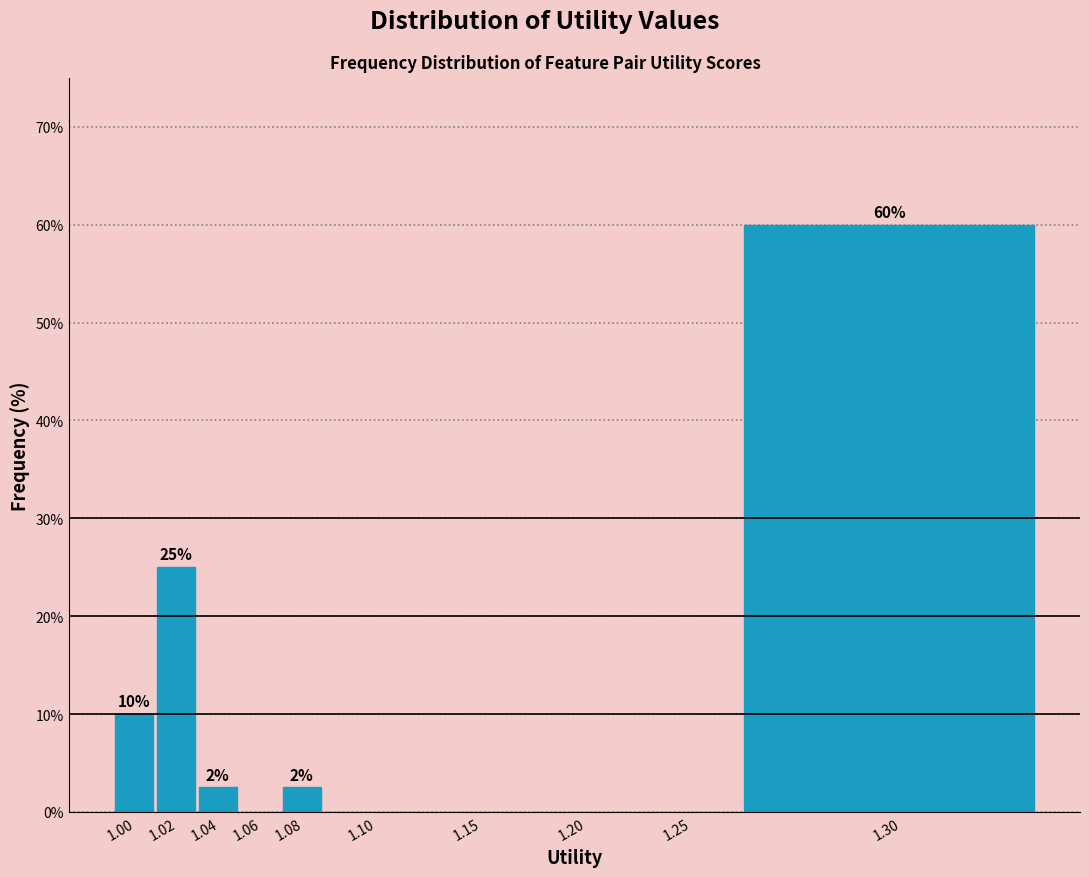

At which label does the data first exceed 2?

1.00